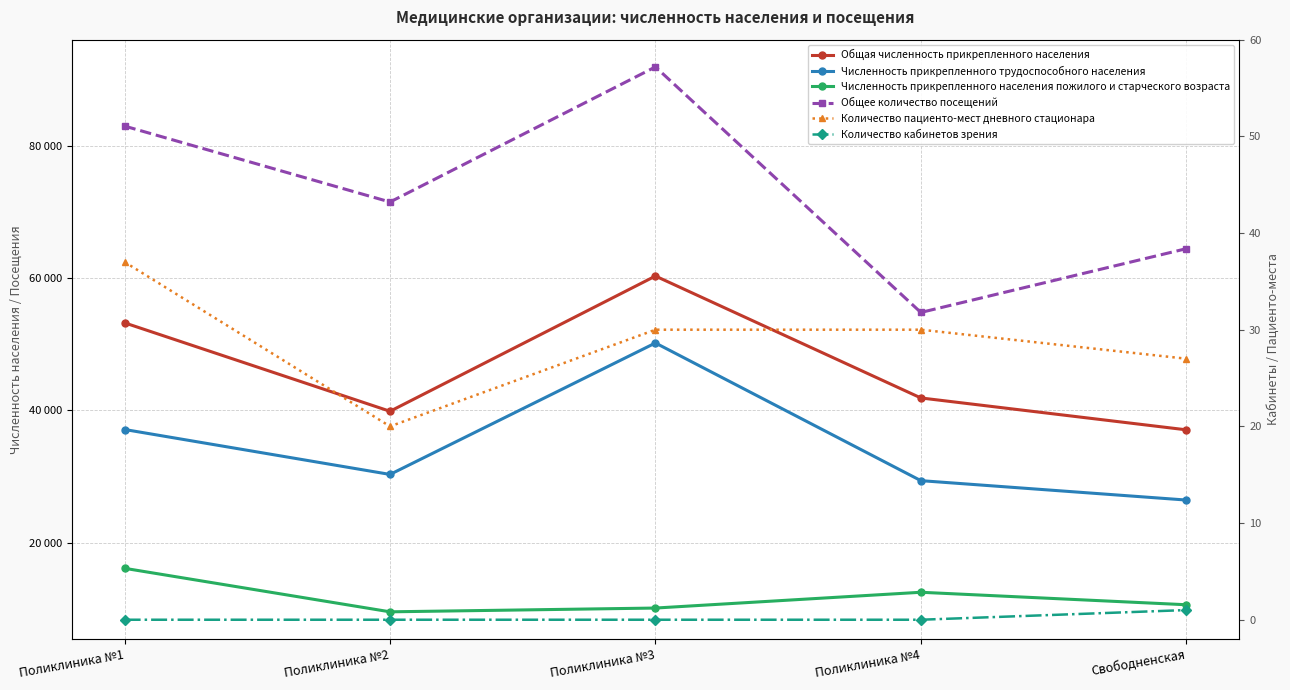

Reading right to left, transcribe all the data shown in this chart.

Общая численность прикрепленного населения: 37055	41873	60298	39857	53224
Численность прикрепленного трудоспособного населения: 26440	29372	50182	30312	37103
Численность прикрепленного населения пожилого и старческого возраста: 10615	12501	10116	9545	16121
Общее количество посещений: 64433	54795	91909	71489	82964
Количество пациенто-мест дневного стационара: 27	30	30	20	37
Количество кабинетов зрения: 1	0	0	0	0